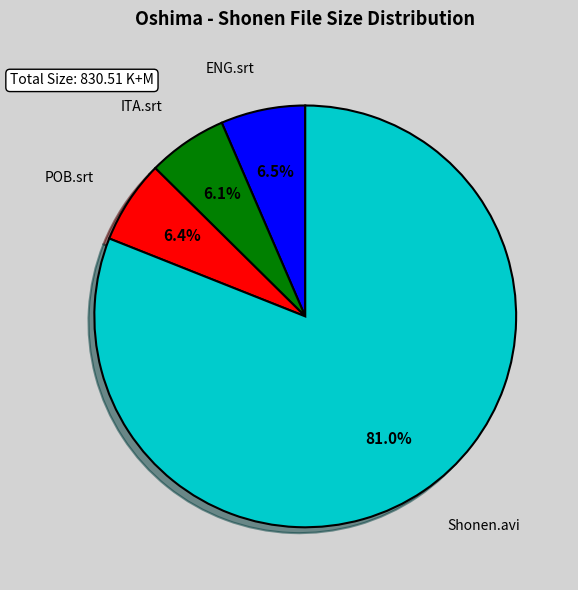

Does any single category account for the majority?

Yes